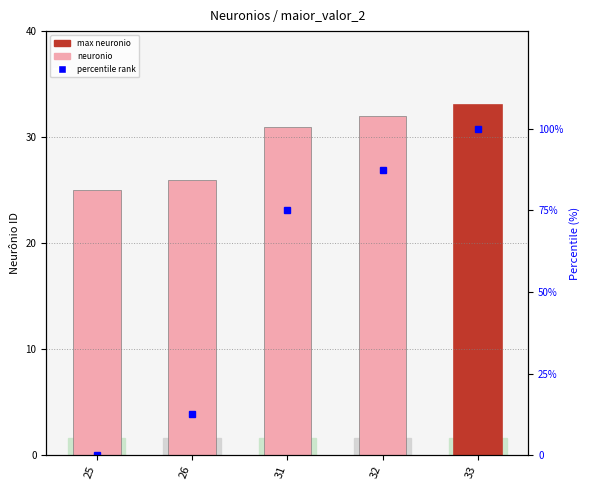

At which label is percentile rank closest to 50?

31